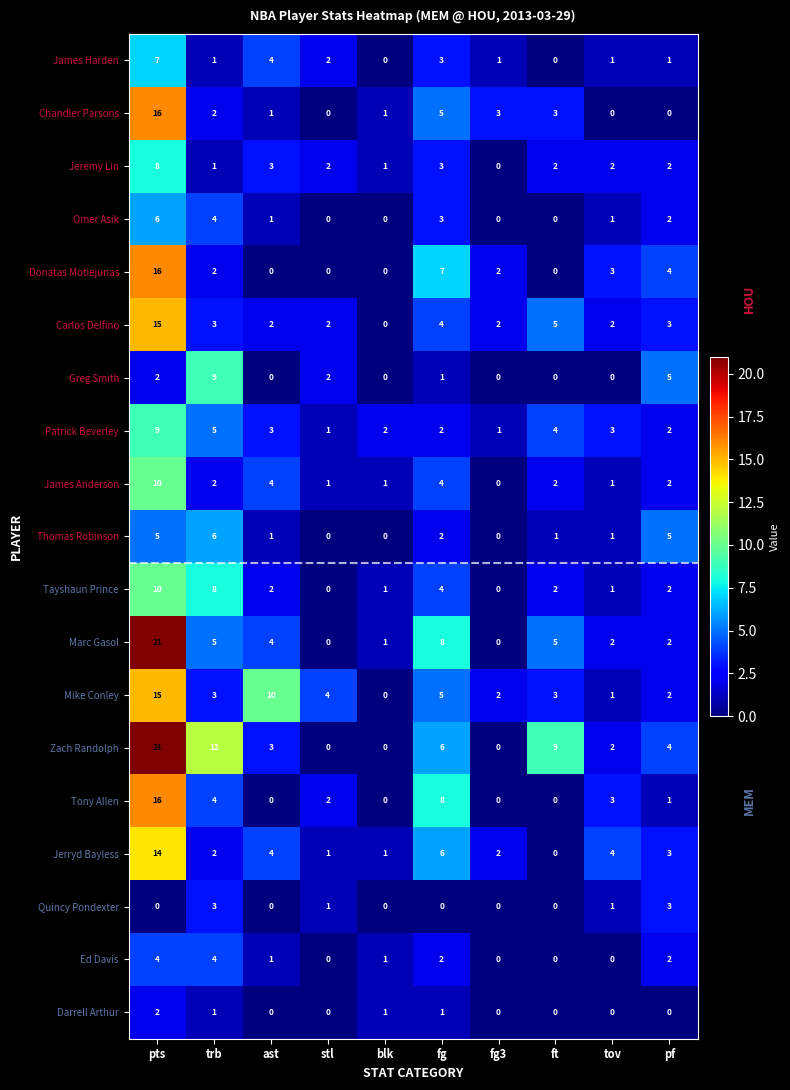

What is the maximum value for Thomas Robinson?

6